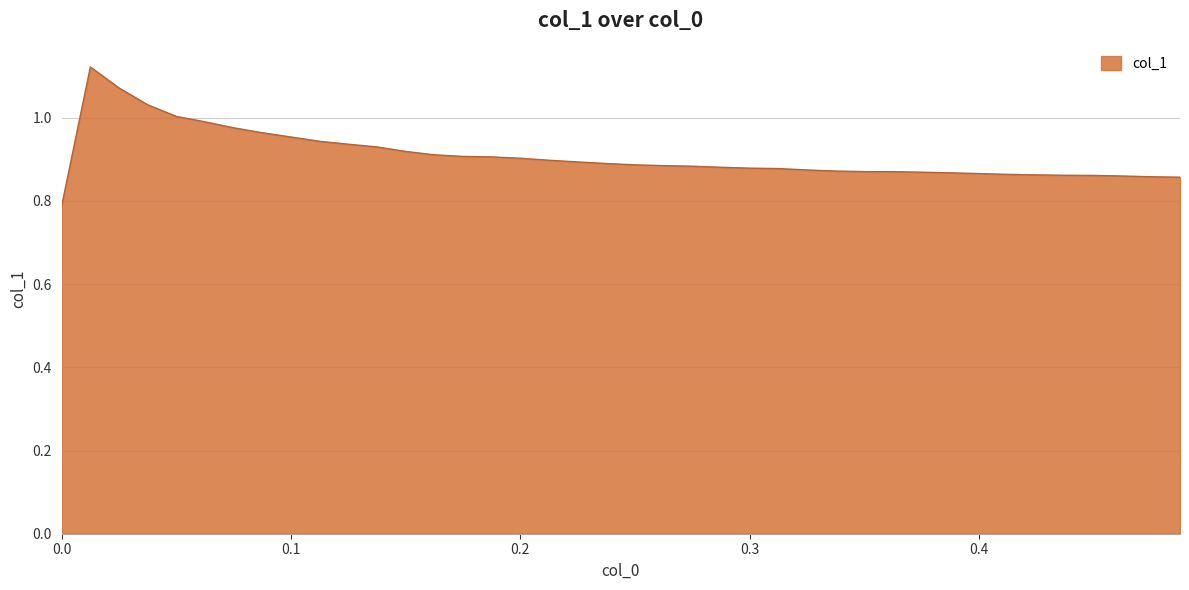

What is the difference between the maximum and minimum values?

0.3